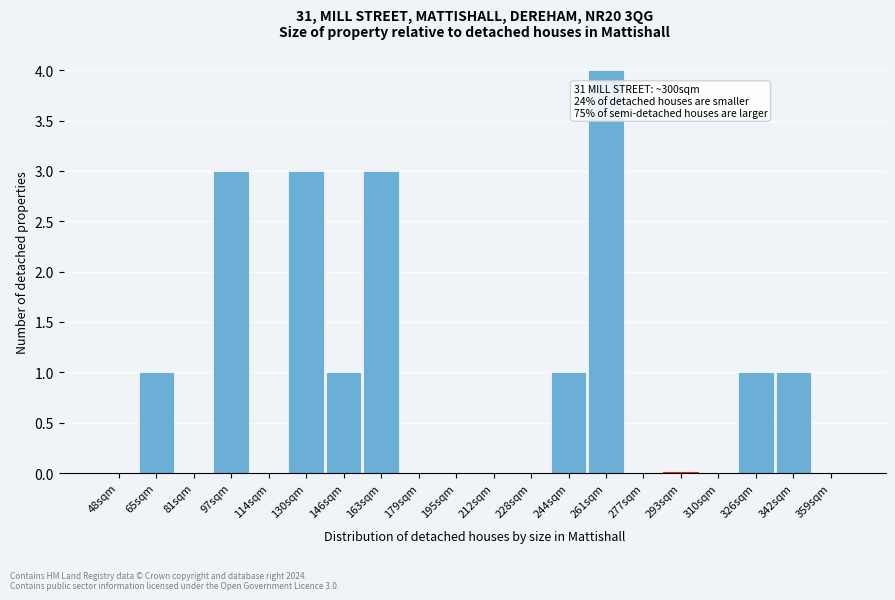

Reading left to right, list all the values displayed in this chart.

48sqm=0	65sqm=1	81sqm=0	97sqm=3	114sqm=0	130sqm=3	146sqm=1	163sqm=3	179sqm=0	195sqm=0	212sqm=0	228sqm=0	244sqm=1	261sqm=4	277sqm=0	293sqm=0	310sqm=0	326sqm=1	342sqm=1	359sqm=0